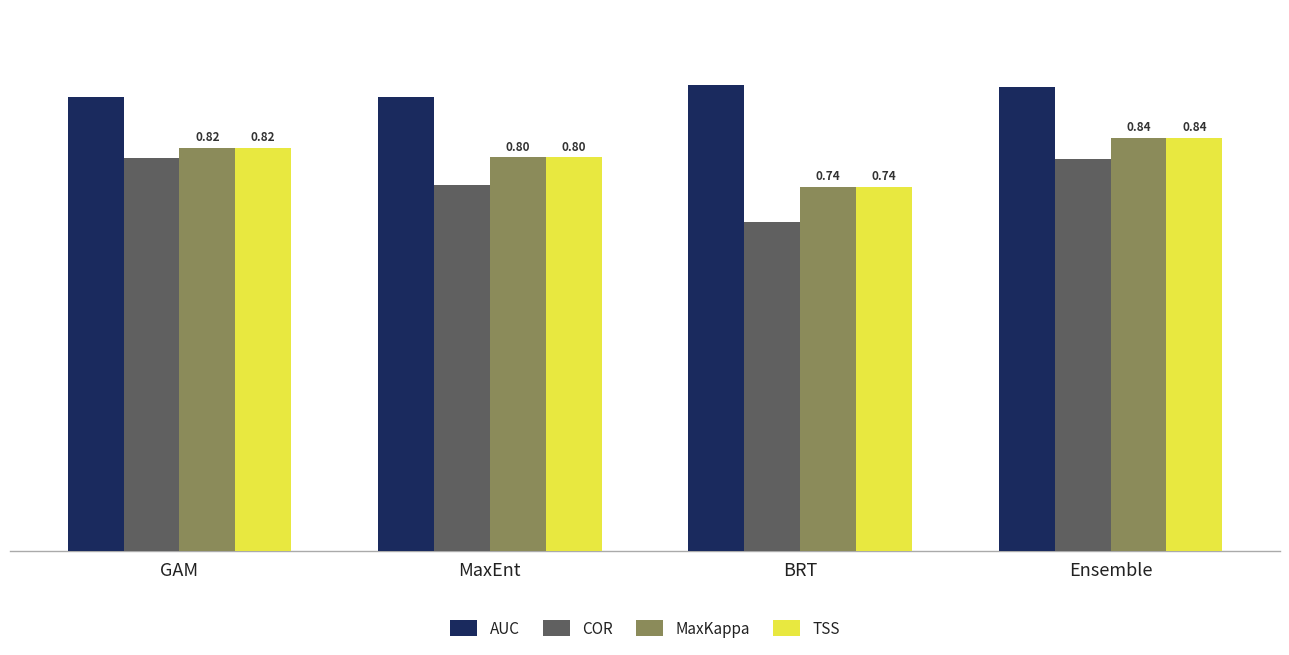

What position from the left is BRT?

3